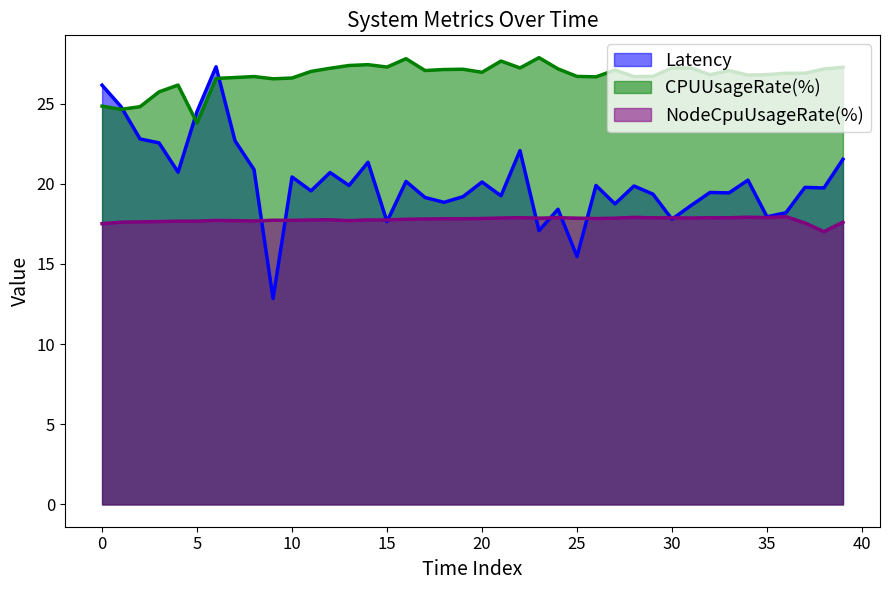

What is the label of the 36th point from the left?

35